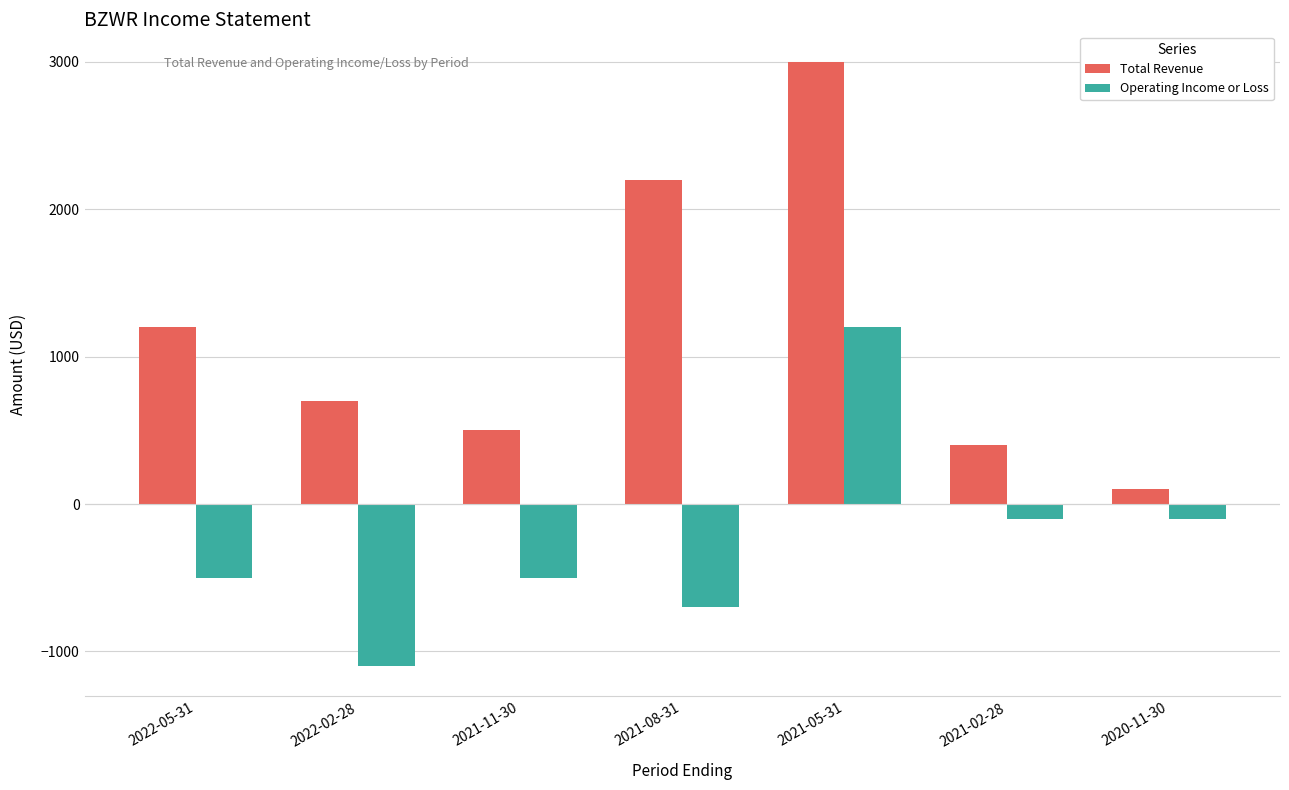

How many values in the Operating Income or Loss series are below -500?

2